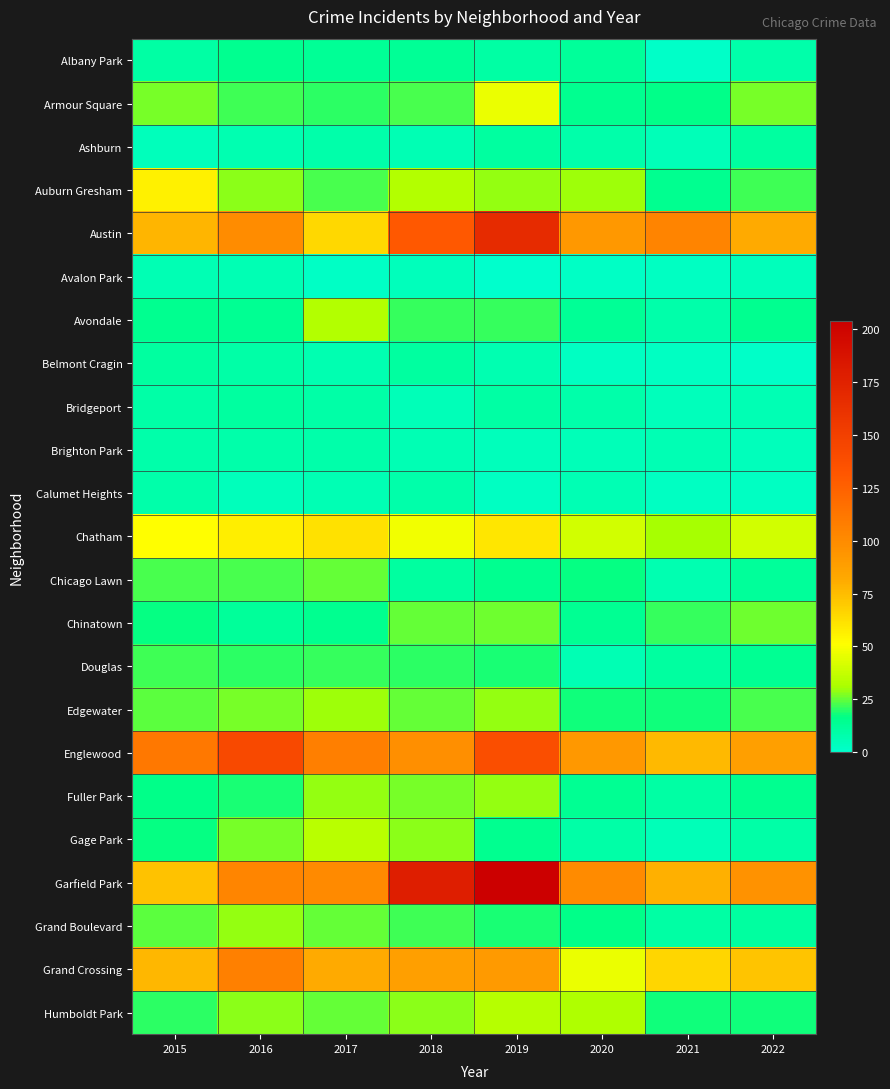

At how many categories does at least one series exceed 22?

8